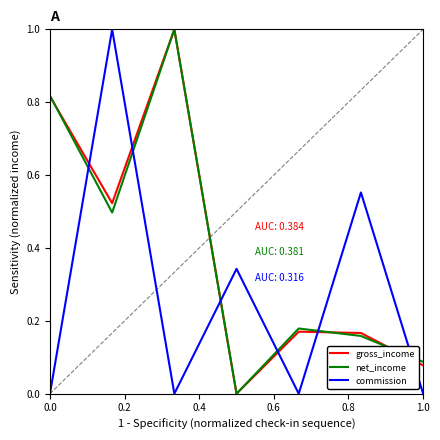

What is the sum of all gross_income values?

2.8